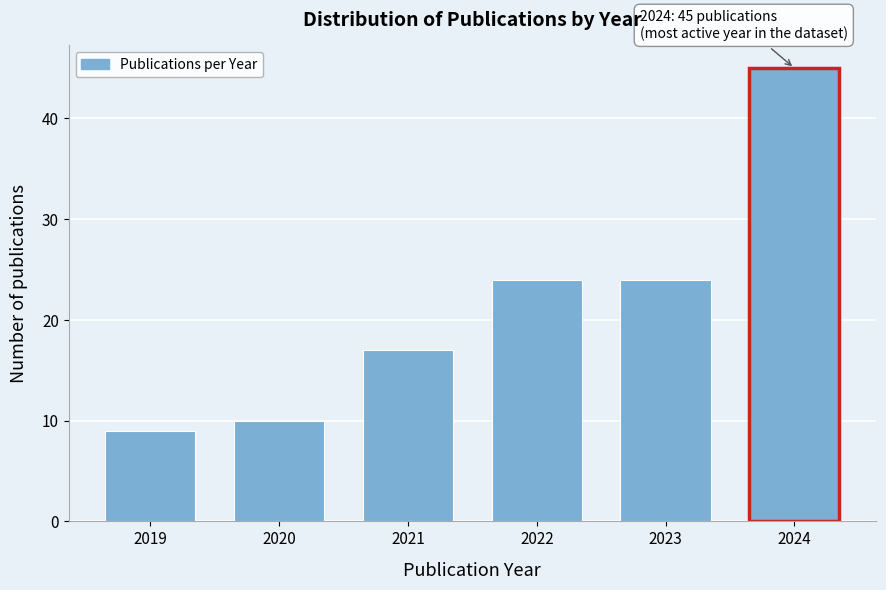

Reading right to left, extract all data points from this chart.

2024=45	2023=24	2022=24	2021=17	2020=10	2019=9